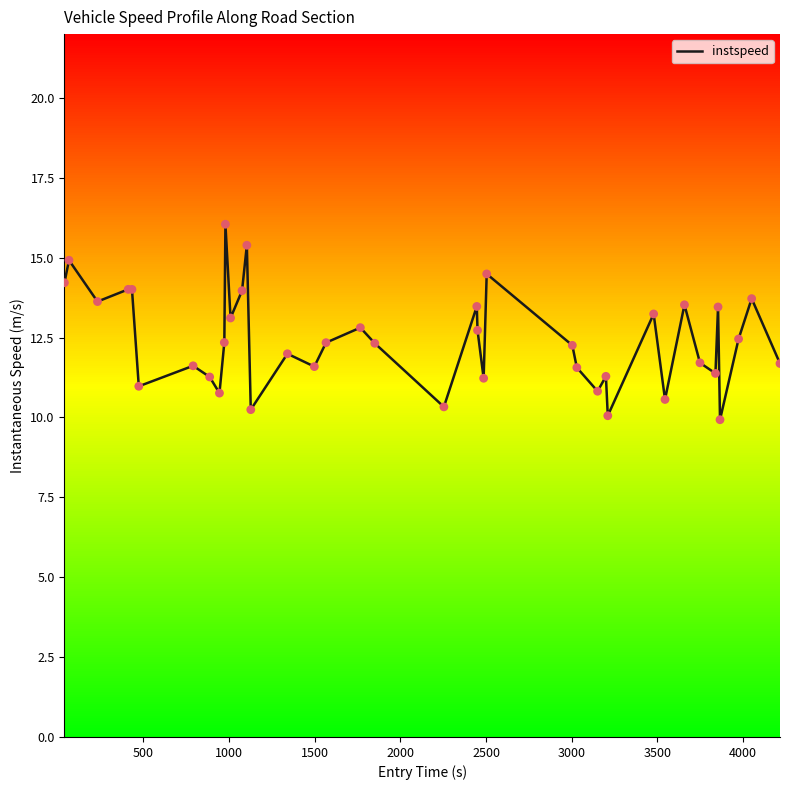

Between 500 and 2000, which is larger?

500